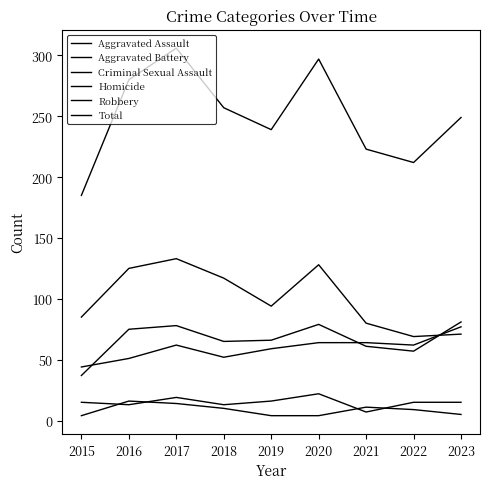

How many lines are shown in the chart?

6